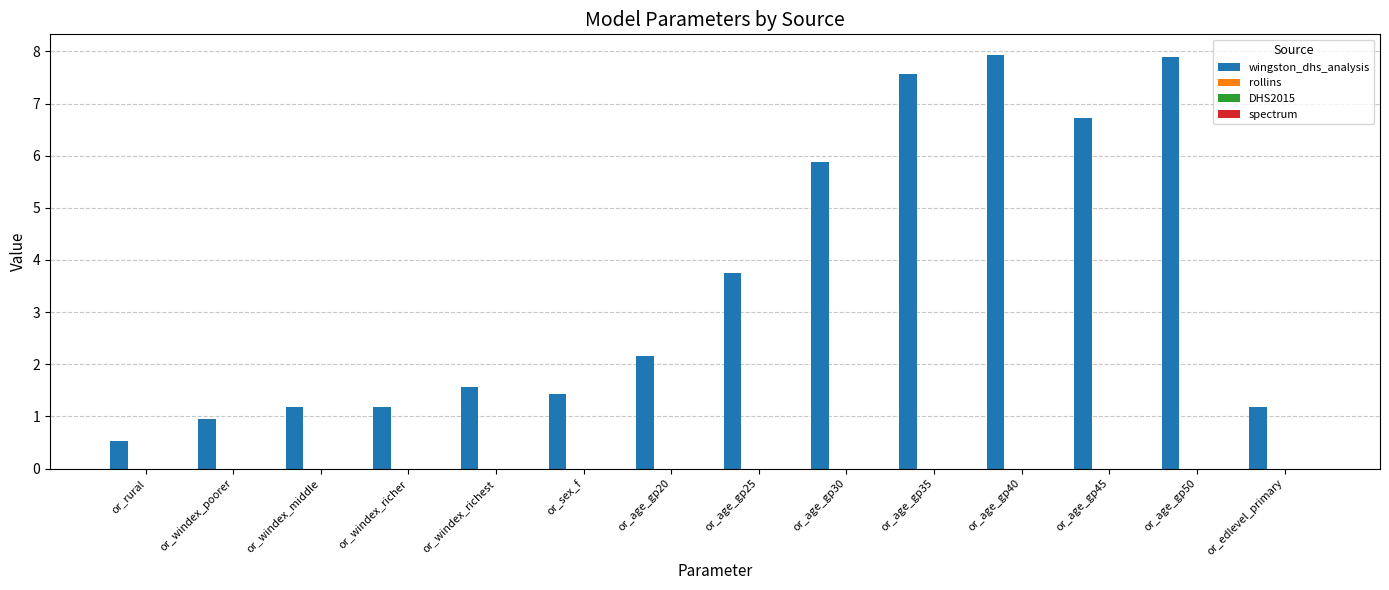

What is the difference between the second highest and minimum values?

7.4